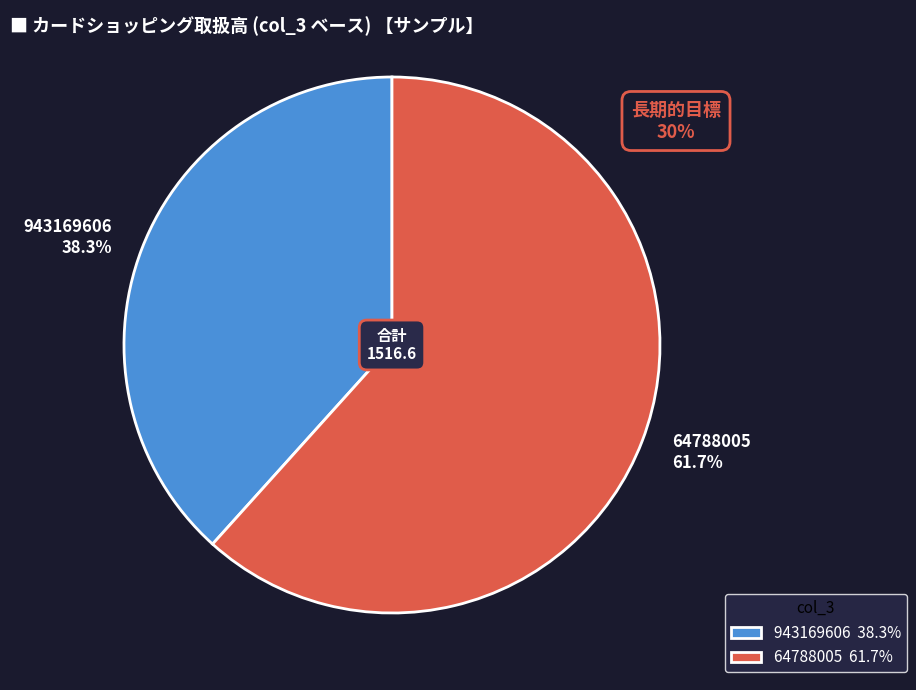

To the nearest percent, what is the difference between the 64788005 and 943169606 slice percentages?

23%